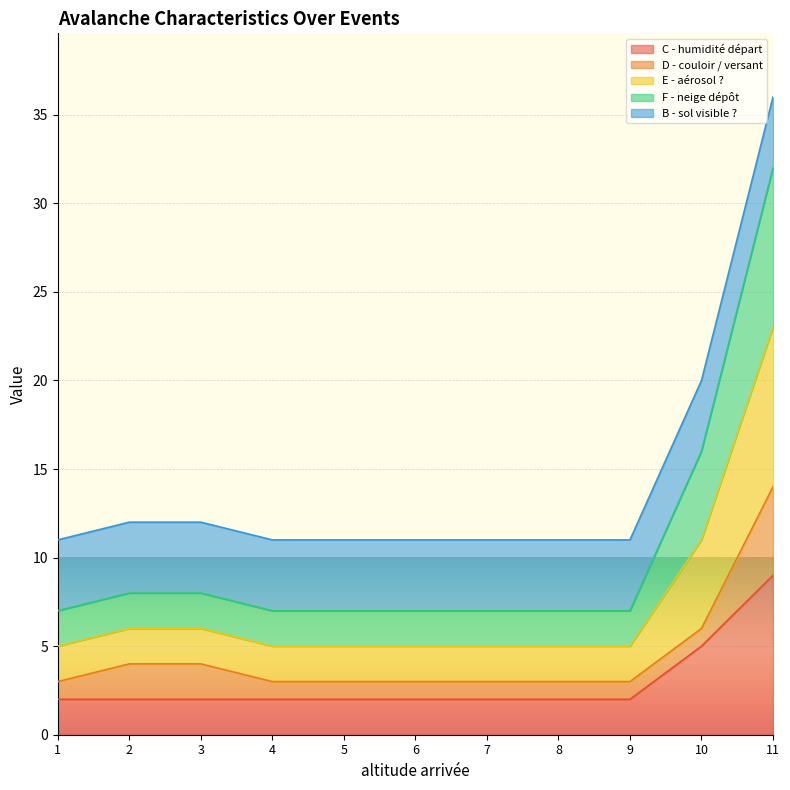

What is the lowest value of the C - humidité départ series?

2